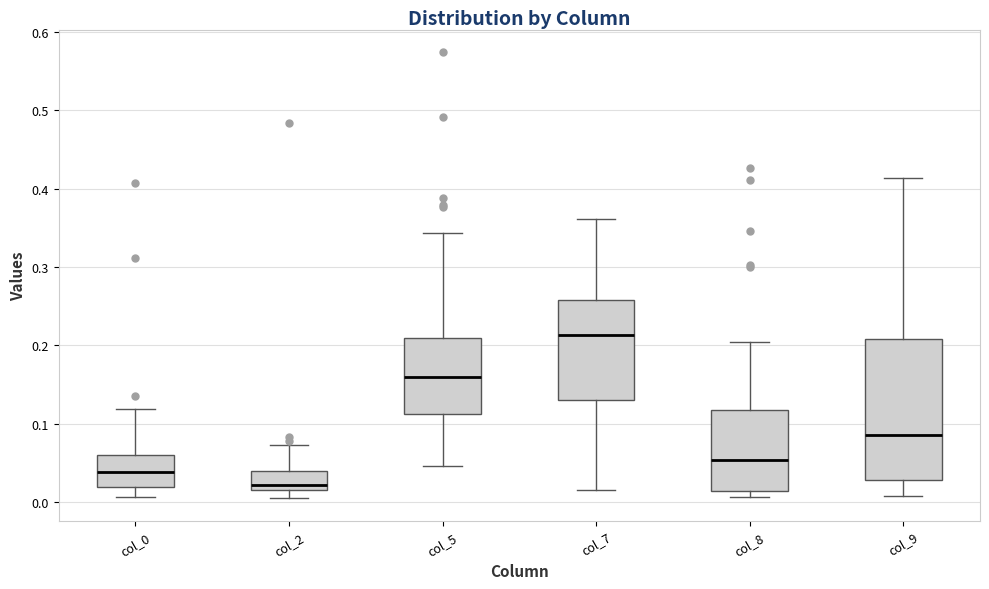

Comparing the boxes themselves (not the whiskers), which one is the tallest?

col_9